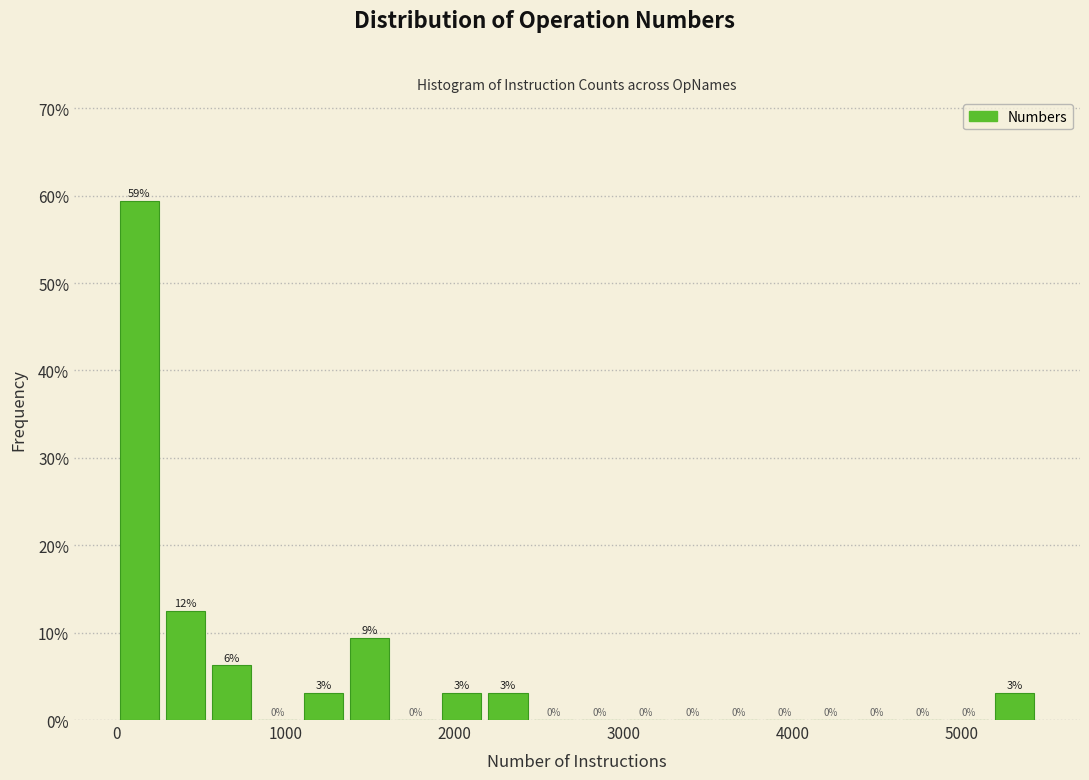

Around what value on the x-axis is the tallest bar? Give the approximate position of its centre, as read against the axis.

100